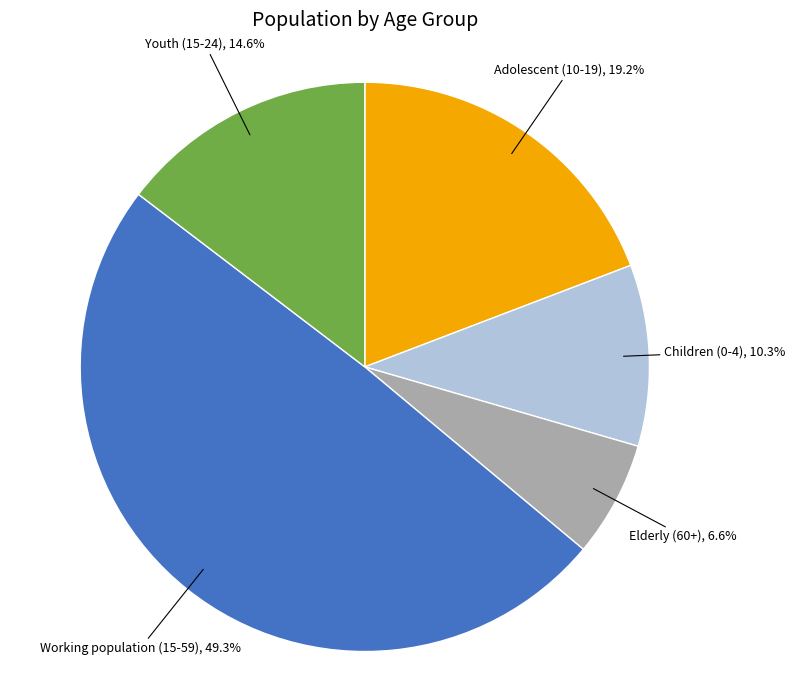

Count the number of slices in the pie.

5